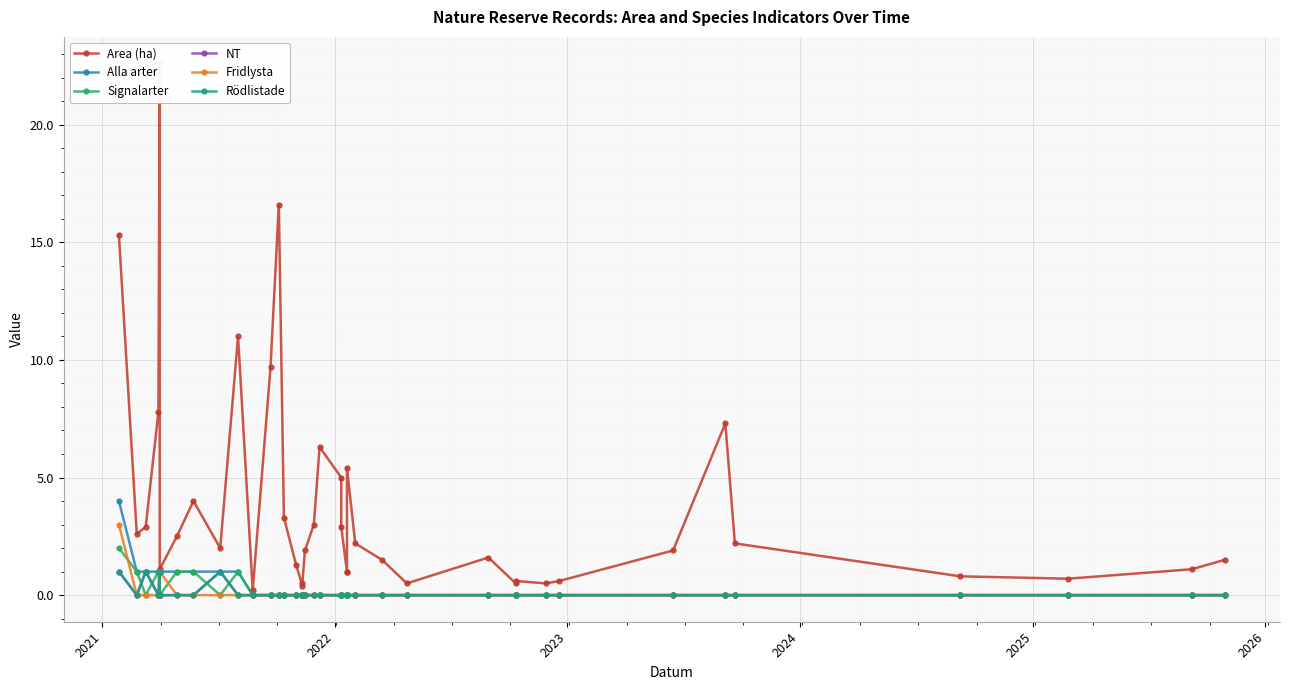

What is the average value of the Rödlistade series?

0.1